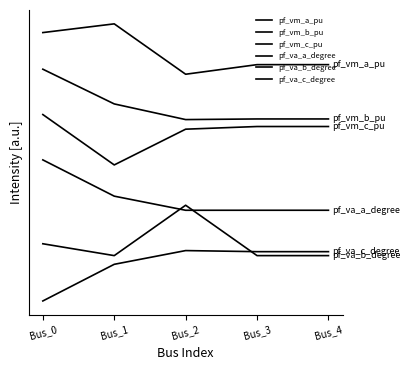

Does the chart display data point markers on the line(s)?

No